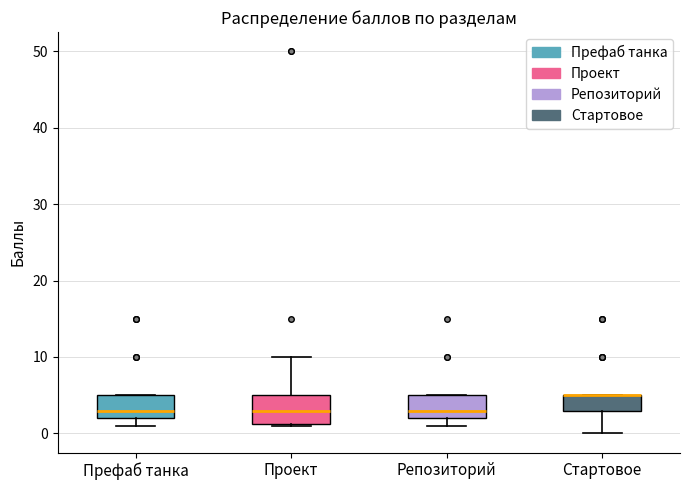

Reading left to right, read every box against the y-axis: the position of its median line, the range the box covers, and the ends of its whiskers. The values are not printed on the chart, so give them approximately, as read against the axis.

Префаб танка: median 3, box 2 to 5, whiskers 1 to 5
Проект: median 3, box 1 to 5, whiskers 1 to 10
Репозиторий: median 3, box 2 to 5, whiskers 1 to 5
Стартовое: median 5 (drawn on the box's upper edge), box 3 to 5, whiskers 0 to 5